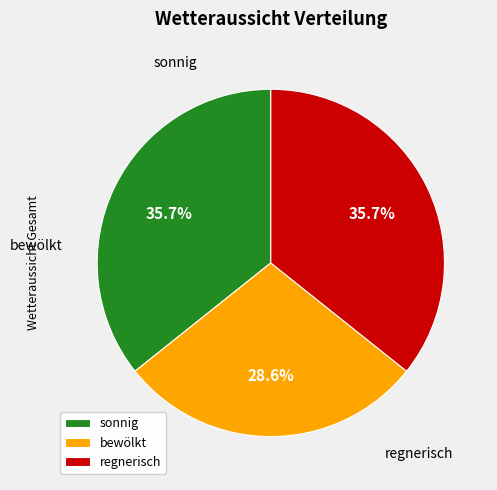

How many segments does this pie chart have?

3